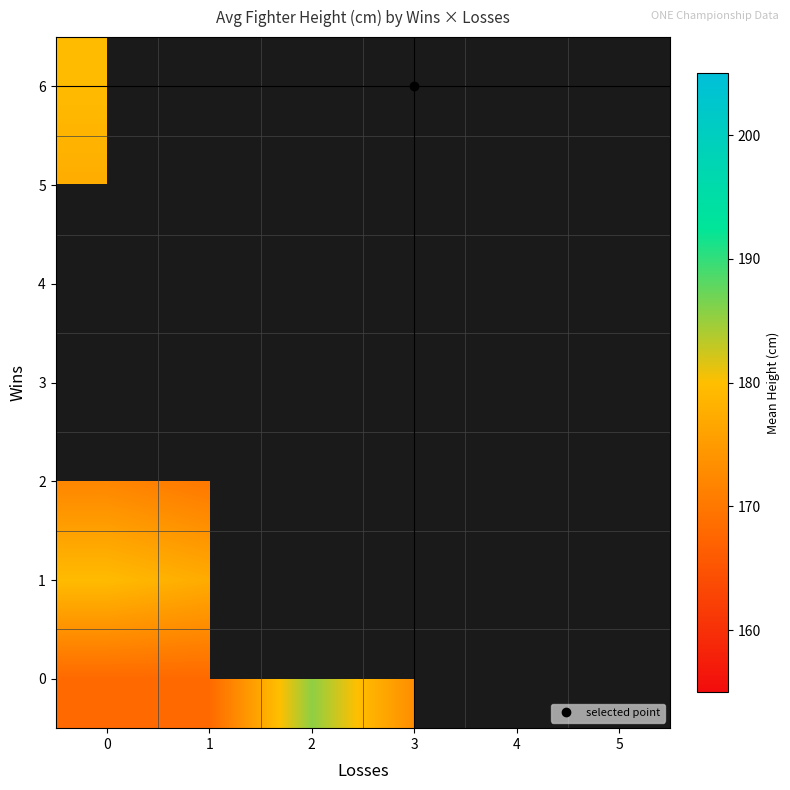

Which has a higher value, 3 or 5?

5